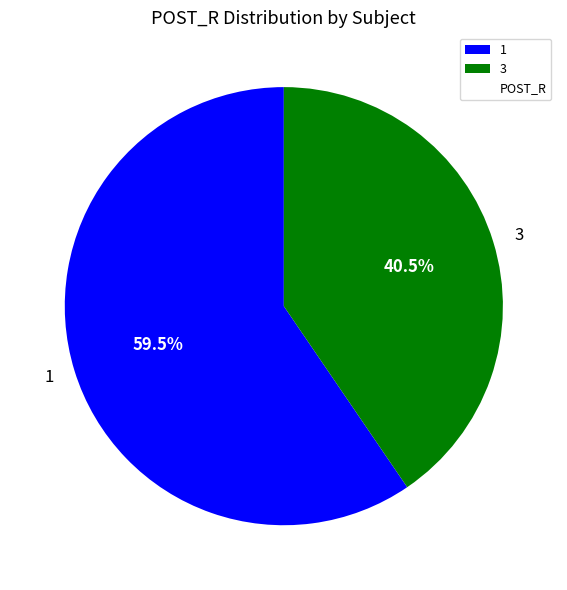

How many segments does this pie chart have?

2